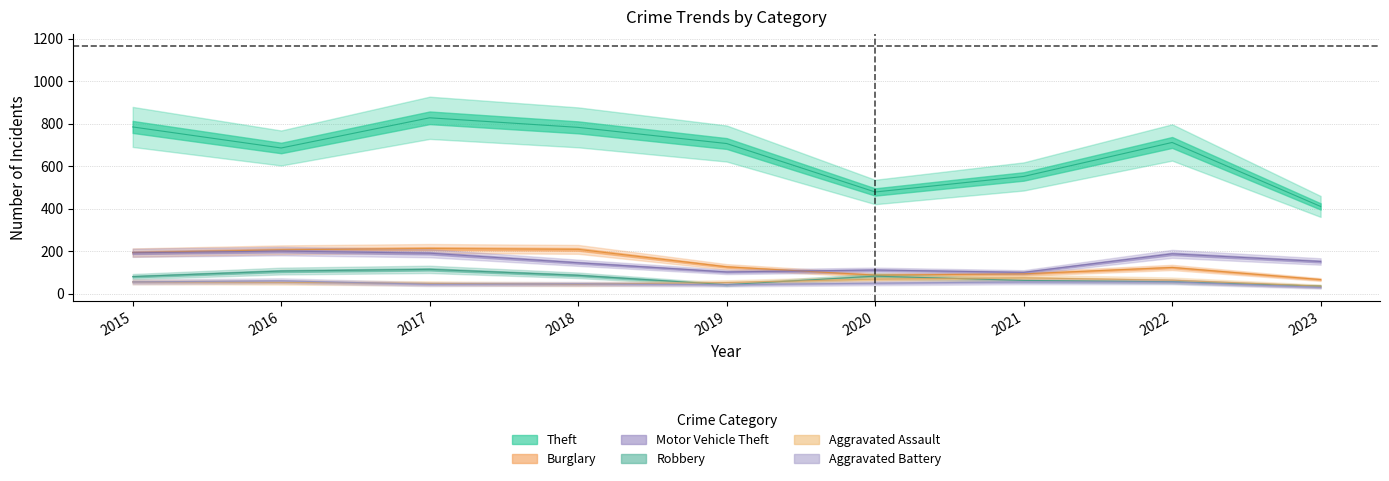

The value of Robbery at 2022 is 57. True or false?

True